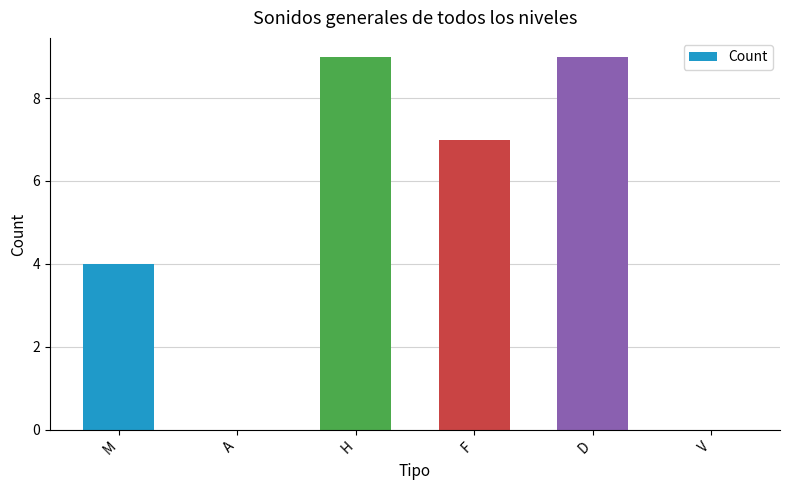

What is the difference between the values at F and V?

7